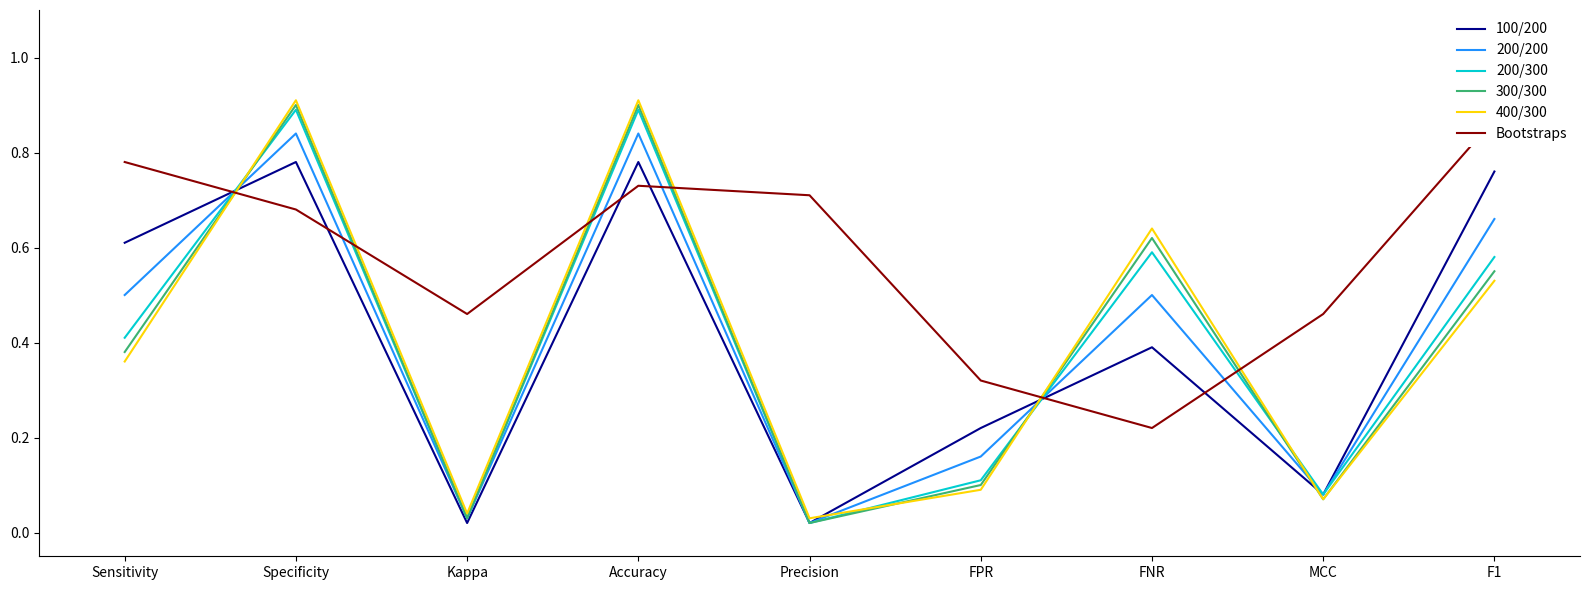

How many intersections are there between 200/200 and Bootstraps?

6